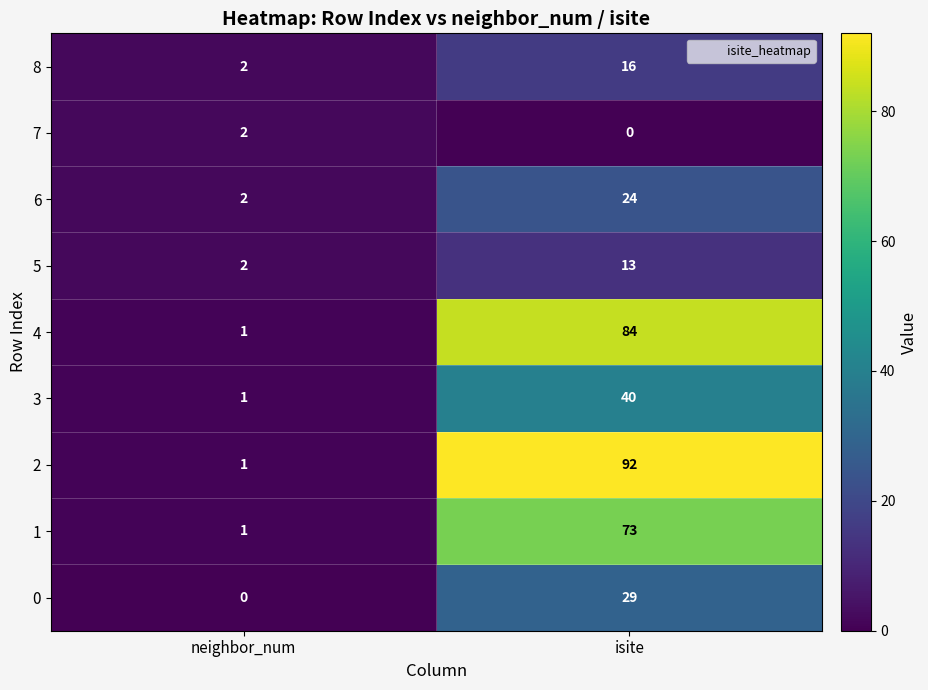

How many categories are shown in the chart?

2